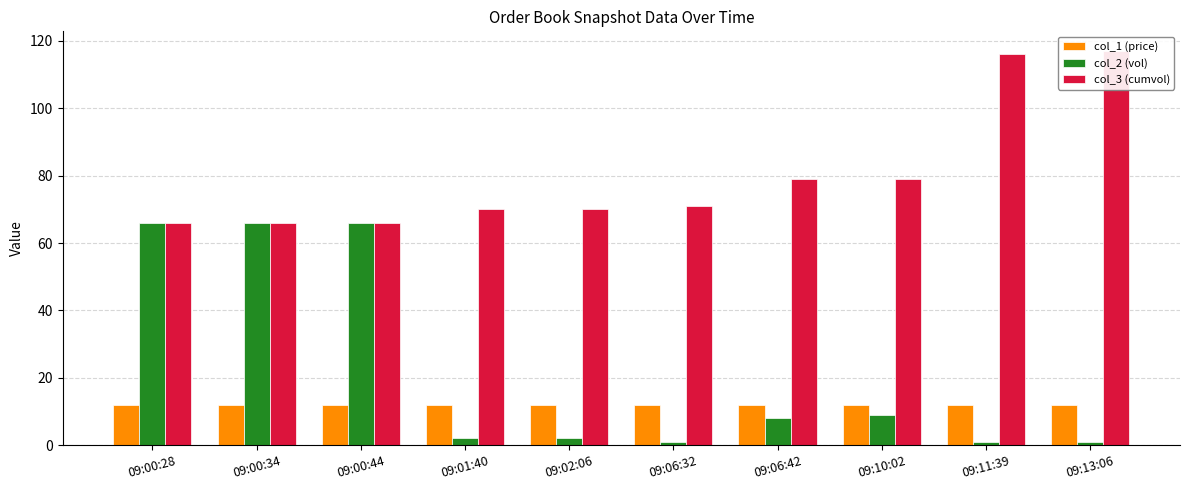

Reading left to right, what are all the values shown in this chart?

col_1 (price): 11.9	11.9	11.9	11.9	11.9	11.9	11.9	11.9	11.8	11.9
col_2 (vol): 66.0	66.0	66.0	2.0	2.0	1.0	8.0	9.0	1.0	1.0
col_3 (cumvol): 66.0	66.0	66.0	70.0	70.0	71.0	79.0	79.0	116.0	117.0